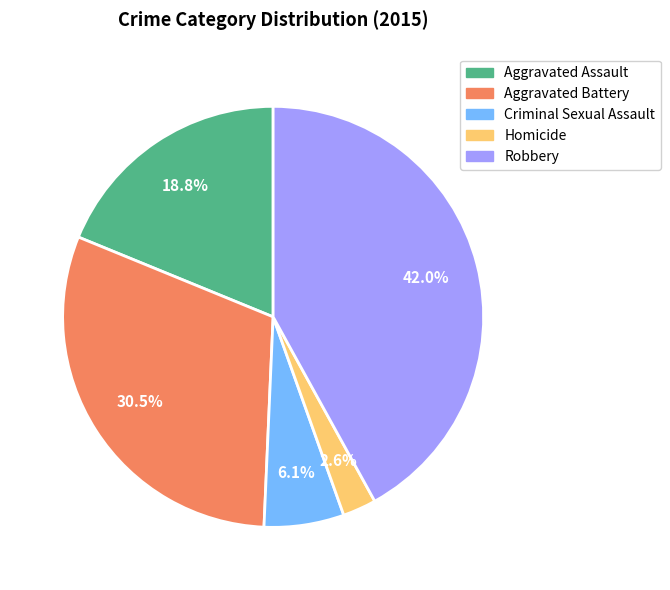

To the nearest percent, what is the average slice percentage?

20%